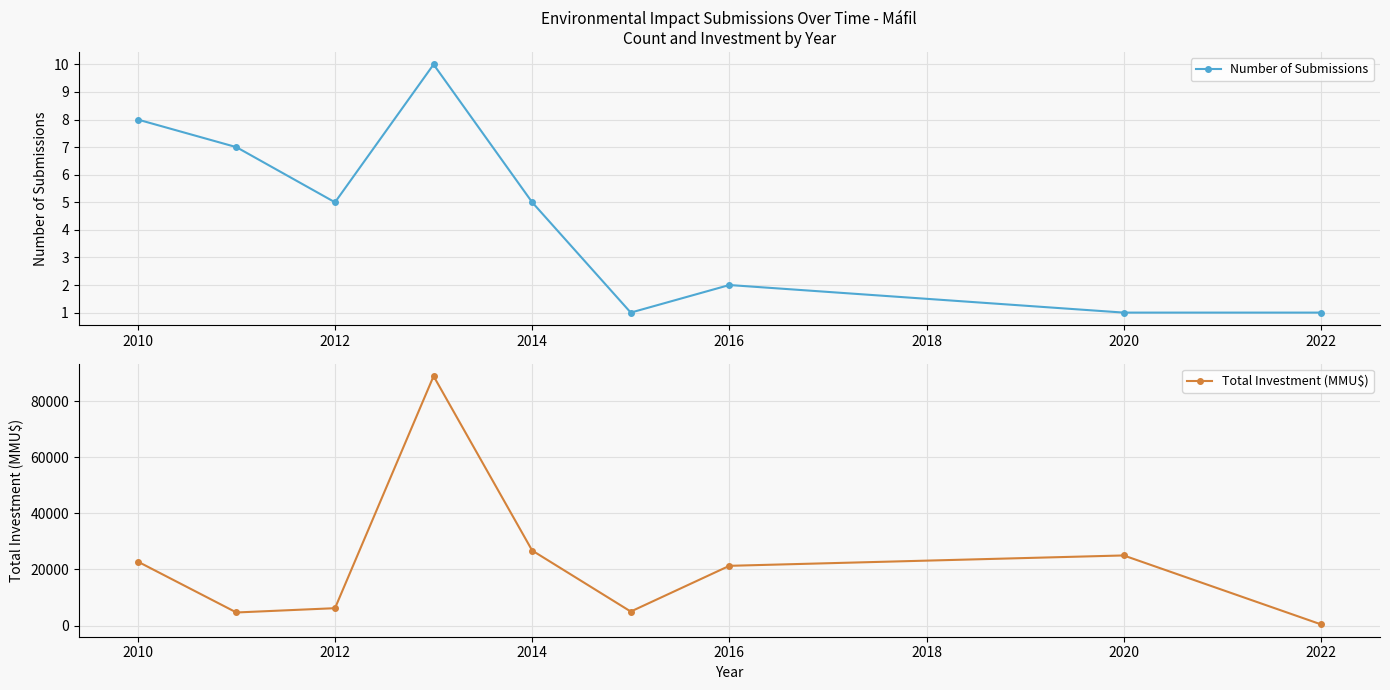

What is the value of the Number of Submissions point at the 7th from the left?

2